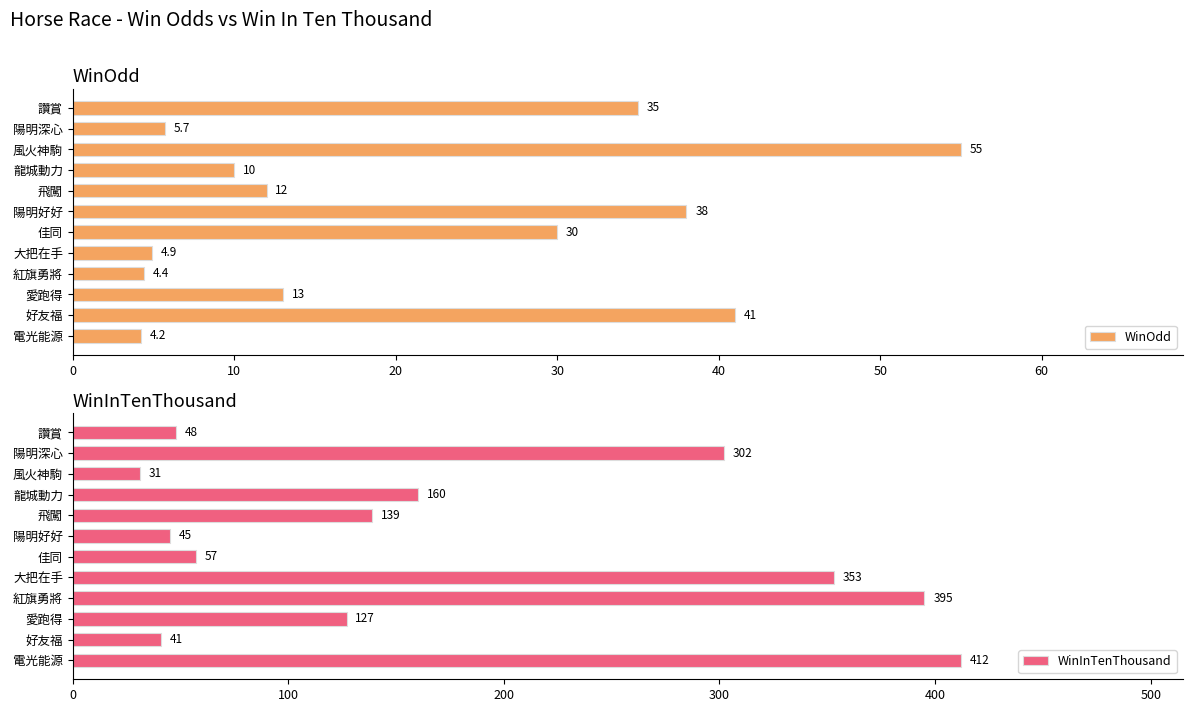

What is the difference between the maximum and minimum values in the WinOdd series?

50.8